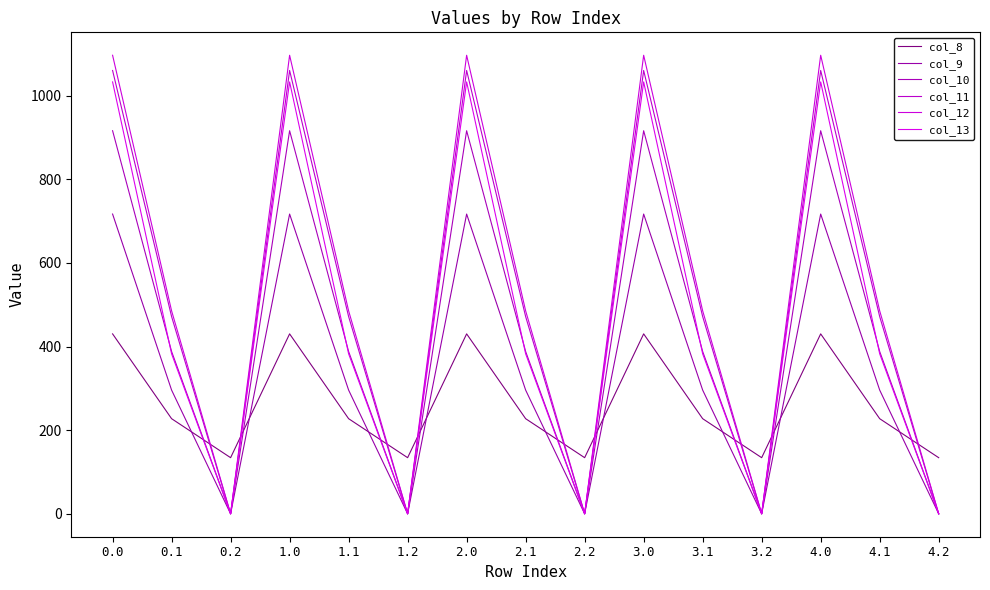

Where is the first local minimum for col_9?

0.2